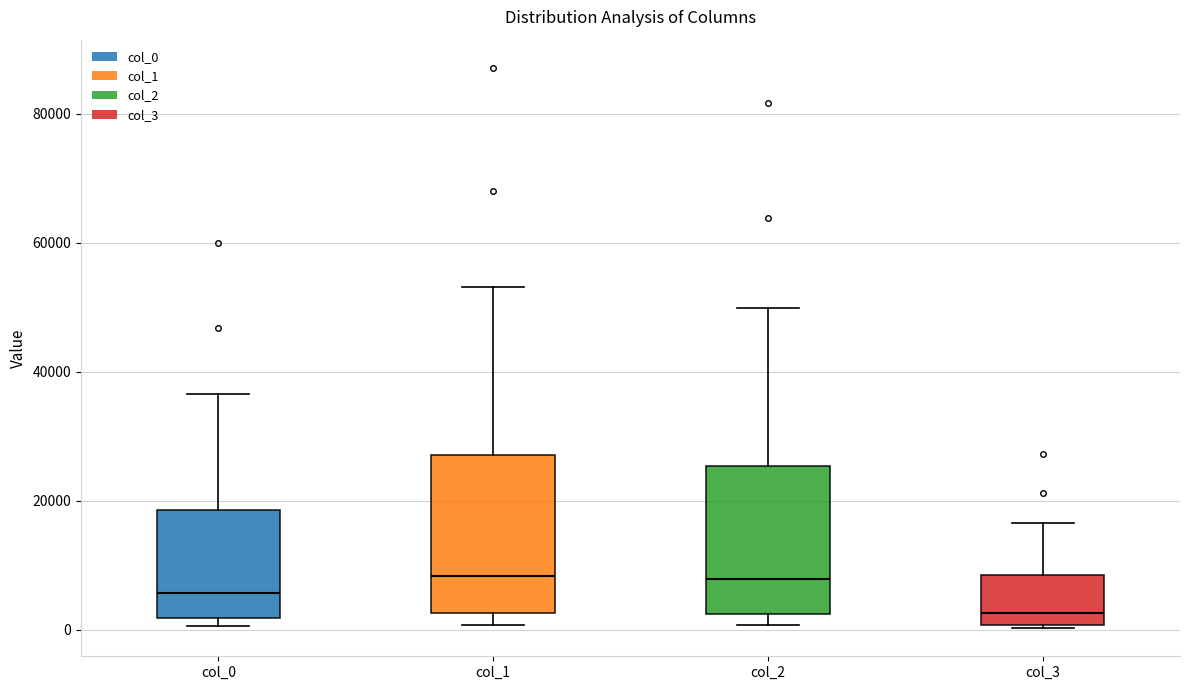

Which box has the lowest median line?

col_3